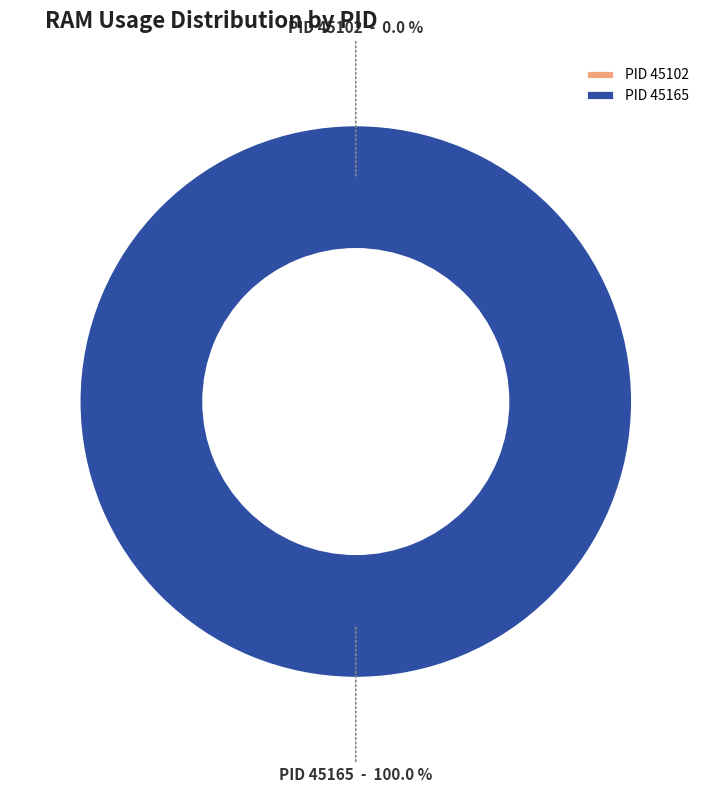

Which slice is the smallest?

45102